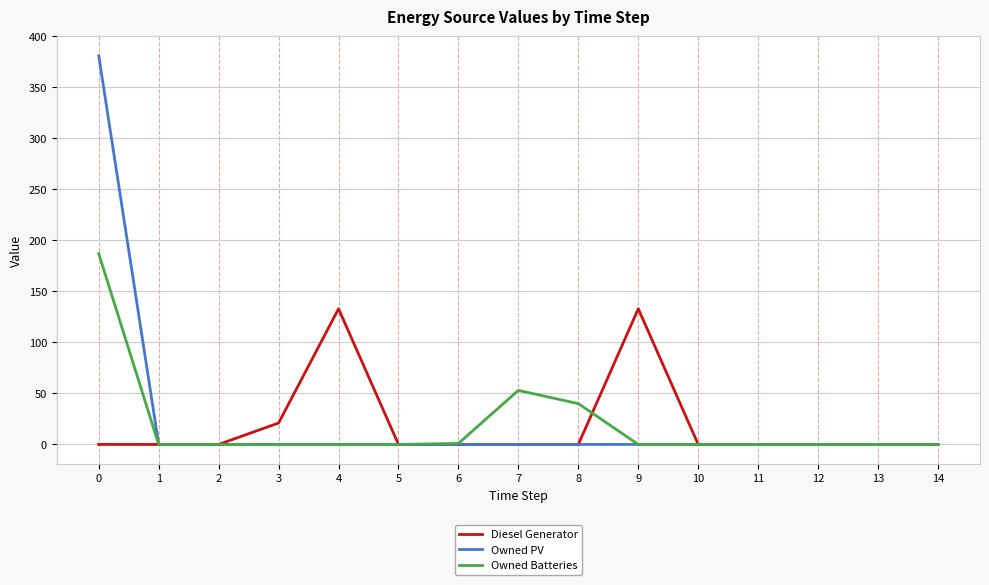

Is this an area chart (filled region under the line)?

No